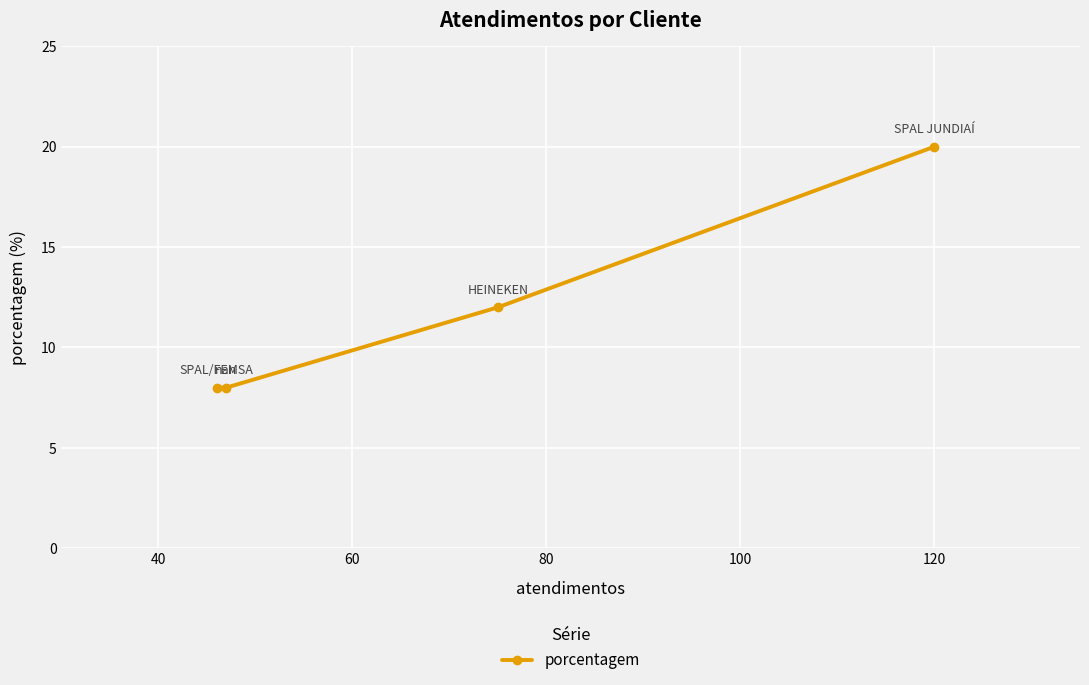

What is the greatest value displayed?

20